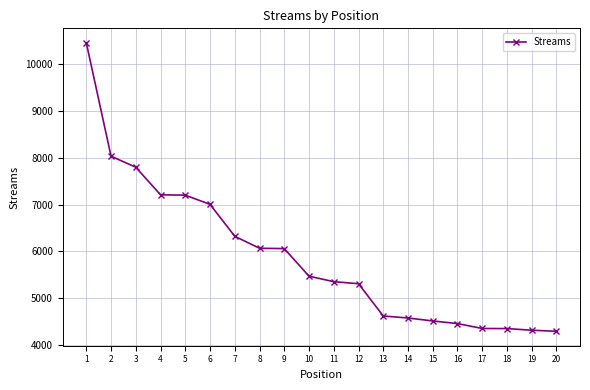

Approximately how many times larger is the value at 16 compared to 15?

1.0